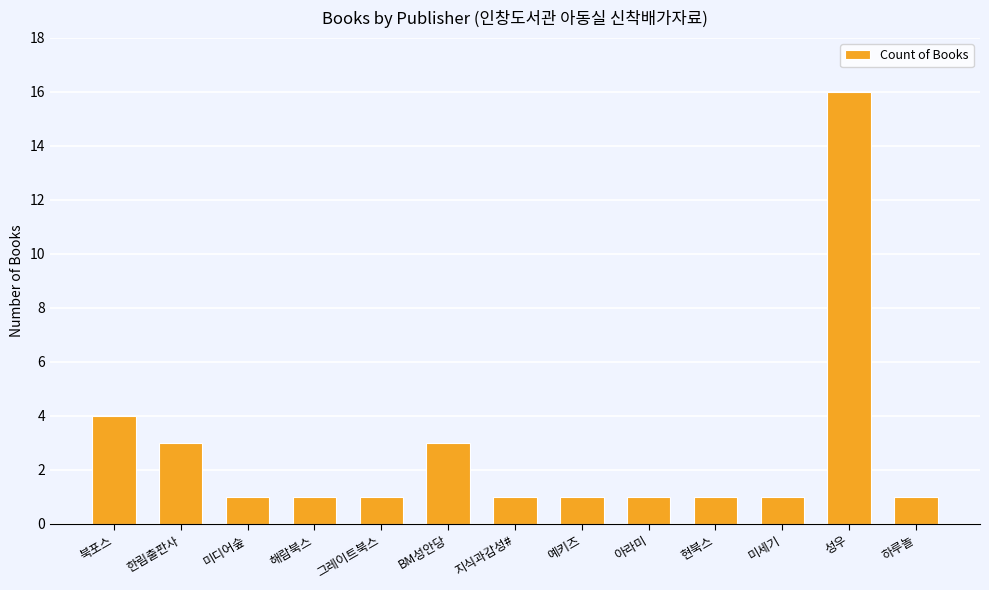

What is the difference between the values at 성우 and 한림출판사?

13